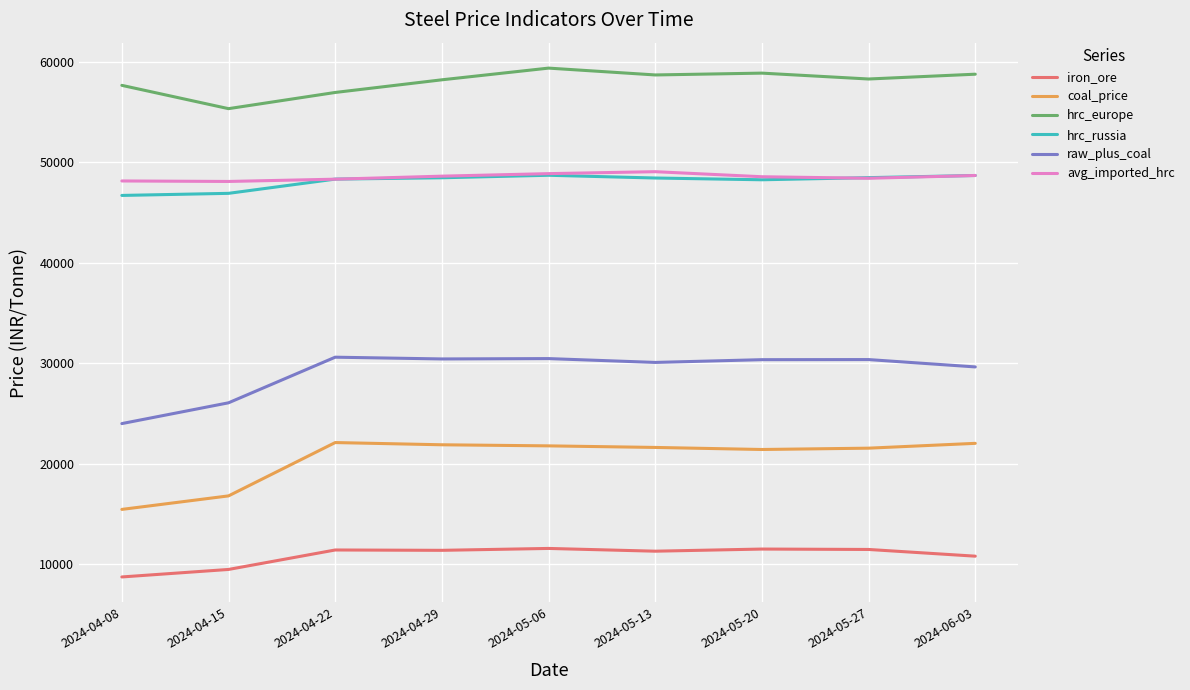

True or false: avg_imported_hrc and iron_ore cross at least once.

False